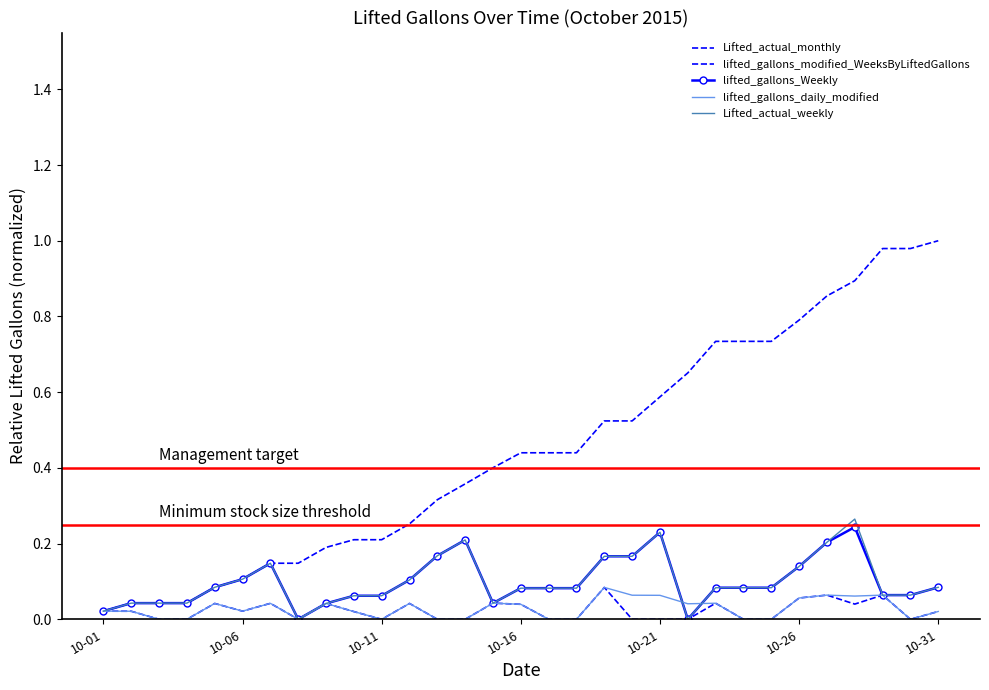

Which series has the widest spread of values?

Lifted_actual_monthly